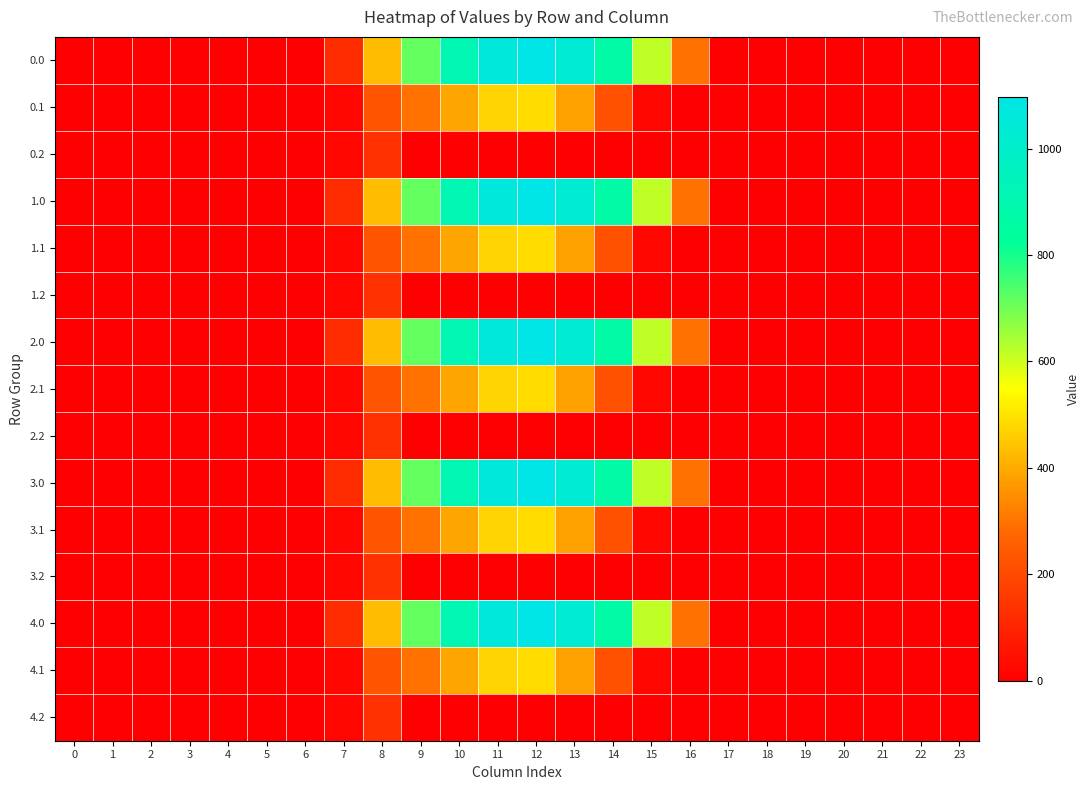

Reading left to right, list all the values displayed in this chart.

0.0: 0=0.0	1=0.0	2=0.0	3=0.0	4=0.0	5=0.0	6=0.0	7=120.6	8=430.3	9=716.9	10=916.2	11=1060.3	12=1096.7	13=1032.9	14=870.6	15=615.9	16=294.5	17=0.0	18=0.0	19=0.0	20=0.0	21=0.0	22=0.0	23=0.0
0.1: 0=0.0	1=0.0	2=0.0	3=0.0	4=0.0	5=0.0	6=0.0	7=17.7	8=227.5	9=295.9	10=388.1	11=471.7	12=485.4	13=382.7	14=219.2	15=17.3	16=0.0	17=0.0	18=0.0	19=0.0	20=0.0	21=0.0	22=0.0	23=0.0
0.2: 0=0.0	1=0.0	2=0.0	3=0.0	4=0.0	5=0.0	6=0.0	7=22.3	8=134.2	9=0.0	10=0.0	11=0.0	12=0.0	13=0.0	14=0.0	15=0.0	16=0.0	17=0.0	18=0.0	19=0.0	20=0.0	21=0.0	22=0.0	23=0.0
1.0: 0=0.0	1=0.0	2=0.0	3=0.0	4=0.0	5=0.0	6=0.0	7=120.6	8=430.3	9=716.9	10=916.2	11=1060.3	12=1096.7	13=1032.9	14=870.6	15=615.9	16=294.5	17=0.0	18=0.0	19=0.0	20=0.0	21=0.0	22=0.0	23=0.0
1.1: 0=0.0	1=0.0	2=0.0	3=0.0	4=0.0	5=0.0	6=0.0	7=17.7	8=227.5	9=295.9	10=388.1	11=471.7	12=485.4	13=382.7	14=219.2	15=17.3	16=0.0	17=0.0	18=0.0	19=0.0	20=0.0	21=0.0	22=0.0	23=0.0
1.2: 0=0.0	1=0.0	2=0.0	3=0.0	4=0.0	5=0.0	6=0.0	7=22.3	8=134.2	9=0.0	10=0.0	11=0.0	12=0.0	13=0.0	14=0.0	15=0.0	16=0.0	17=0.0	18=0.0	19=0.0	20=0.0	21=0.0	22=0.0	23=0.0
2.0: 0=0.0	1=0.0	2=0.0	3=0.0	4=0.0	5=0.0	6=0.0	7=120.6	8=430.3	9=716.9	10=916.2	11=1060.3	12=1096.7	13=1032.9	14=870.6	15=615.9	16=294.5	17=0.0	18=0.0	19=0.0	20=0.0	21=0.0	22=0.0	23=0.0
2.1: 0=0.0	1=0.0	2=0.0	3=0.0	4=0.0	5=0.0	6=0.0	7=17.7	8=227.5	9=295.9	10=388.1	11=471.7	12=485.4	13=382.7	14=219.2	15=17.3	16=0.0	17=0.0	18=0.0	19=0.0	20=0.0	21=0.0	22=0.0	23=0.0
2.2: 0=0.0	1=0.0	2=0.0	3=0.0	4=0.0	5=0.0	6=0.0	7=22.3	8=134.2	9=0.0	10=0.0	11=0.0	12=0.0	13=0.0	14=0.0	15=0.0	16=0.0	17=0.0	18=0.0	19=0.0	20=0.0	21=0.0	22=0.0	23=0.0
3.0: 0=0.0	1=0.0	2=0.0	3=0.0	4=0.0	5=0.0	6=0.0	7=120.6	8=430.3	9=716.9	10=916.2	11=1060.3	12=1096.7	13=1032.9	14=870.6	15=615.9	16=294.5	17=0.0	18=0.0	19=0.0	20=0.0	21=0.0	22=0.0	23=0.0
3.1: 0=0.0	1=0.0	2=0.0	3=0.0	4=0.0	5=0.0	6=0.0	7=17.7	8=227.5	9=295.9	10=388.1	11=471.7	12=485.4	13=382.7	14=219.2	15=17.3	16=0.0	17=0.0	18=0.0	19=0.0	20=0.0	21=0.0	22=0.0	23=0.0
3.2: 0=0.0	1=0.0	2=0.0	3=0.0	4=0.0	5=0.0	6=0.0	7=22.3	8=134.2	9=0.0	10=0.0	11=0.0	12=0.0	13=0.0	14=0.0	15=0.0	16=0.0	17=0.0	18=0.0	19=0.0	20=0.0	21=0.0	22=0.0	23=0.0
4.0: 0=0.0	1=0.0	2=0.0	3=0.0	4=0.0	5=0.0	6=0.0	7=120.6	8=430.3	9=716.9	10=916.2	11=1060.3	12=1096.7	13=1032.9	14=870.6	15=615.9	16=294.5	17=0.0	18=0.0	19=0.0	20=0.0	21=0.0	22=0.0	23=0.0
4.1: 0=0.0	1=0.0	2=0.0	3=0.0	4=0.0	5=0.0	6=0.0	7=17.7	8=227.5	9=295.9	10=388.1	11=471.7	12=485.4	13=382.7	14=219.2	15=17.3	16=0.0	17=0.0	18=0.0	19=0.0	20=0.0	21=0.0	22=0.0	23=0.0
4.2: 0=0.0	1=0.0	2=0.0	3=0.0	4=0.0	5=0.0	6=0.0	7=22.3	8=134.2	9=0.0	10=0.0	11=0.0	12=0.0	13=0.0	14=0.0	15=0.0	16=0.0	17=0.0	18=0.0	19=0.0	20=0.0	21=0.0	22=0.0	23=0.0